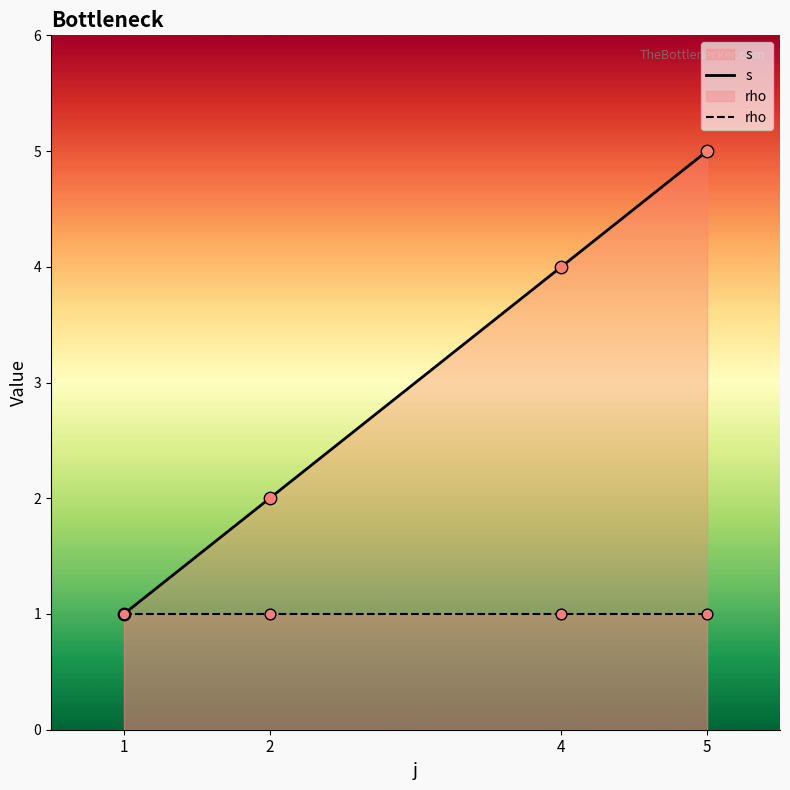

Which series contains the highest Y value?

s